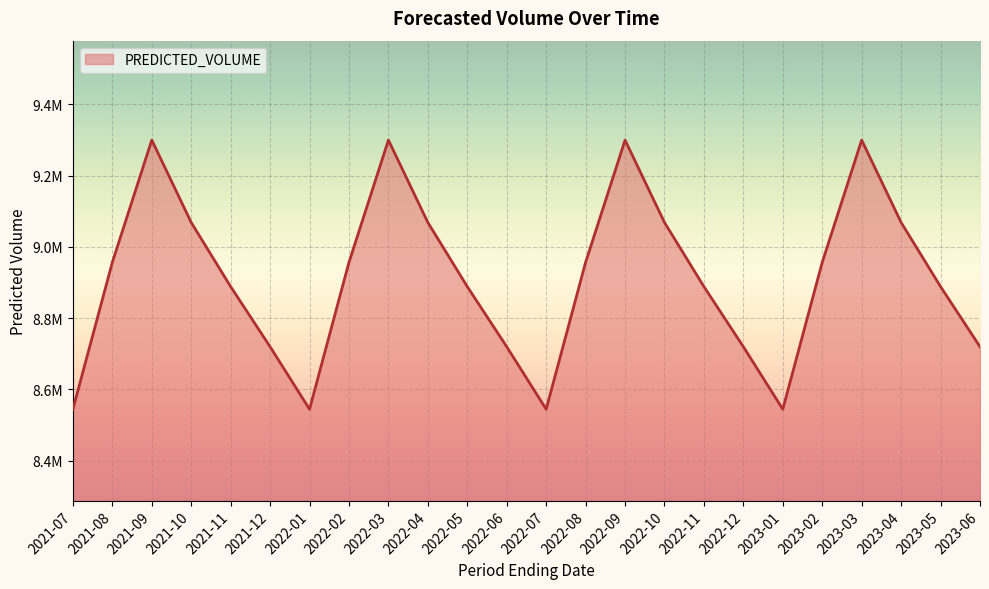

Does the chart display data point markers on the line(s)?

No